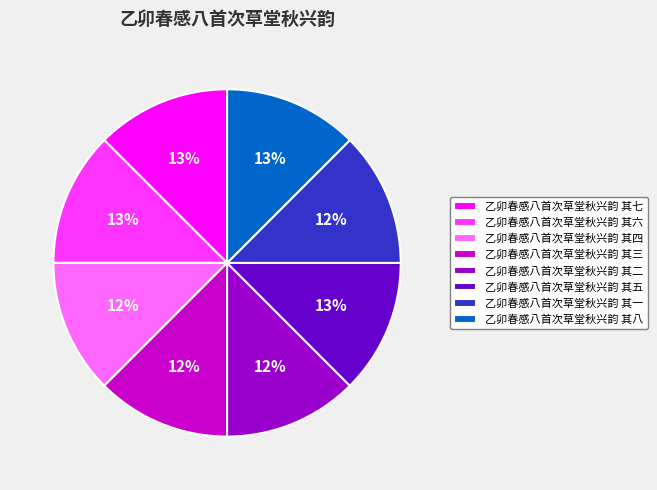

Does 乙卯春感八首次草堂秋兴韵 其六 account for over 50% of the chart?

No